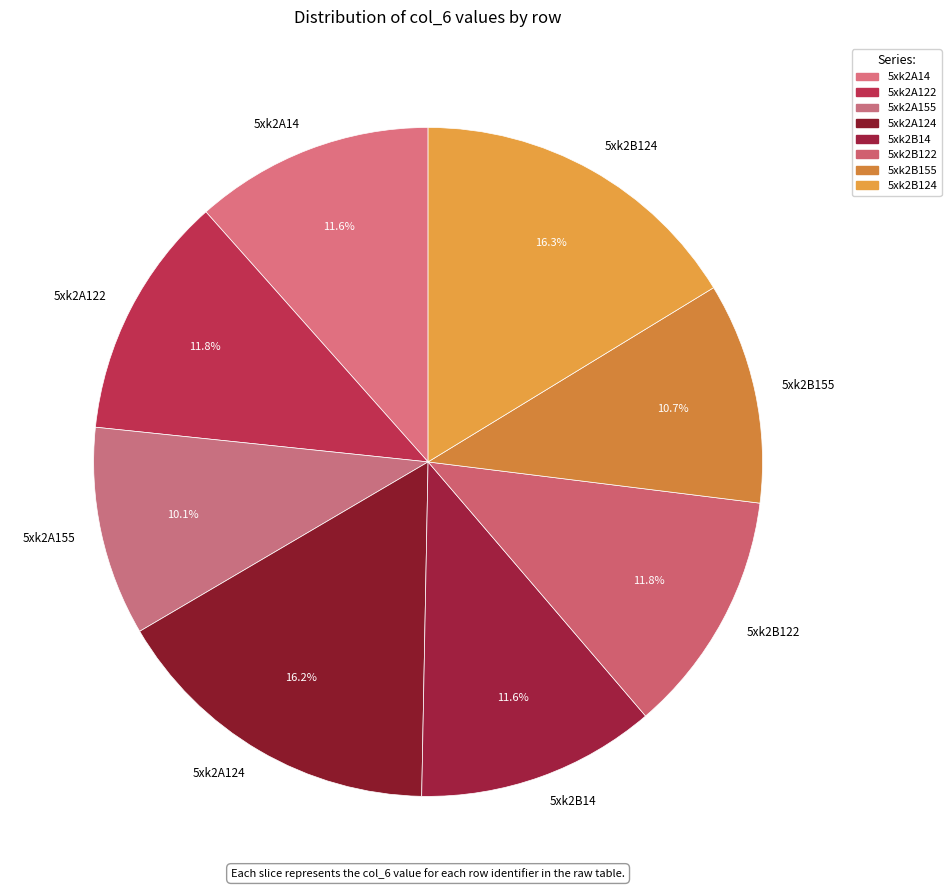

Count the number of slices in the pie.

8